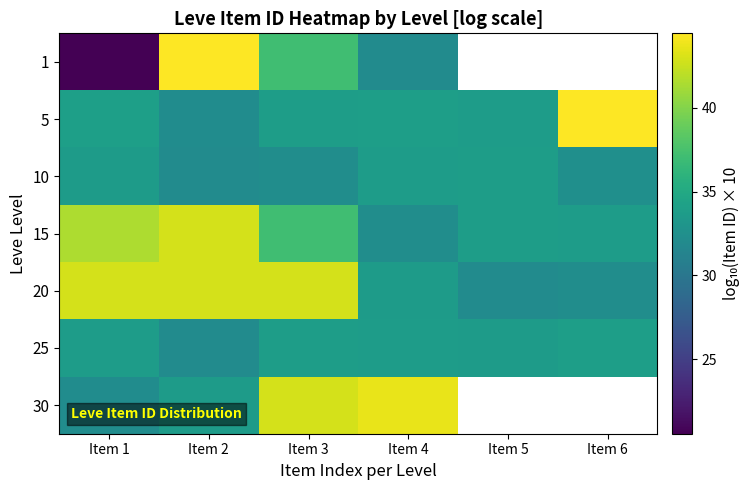

What is the approximate value of 10 at Item 1?

33.7